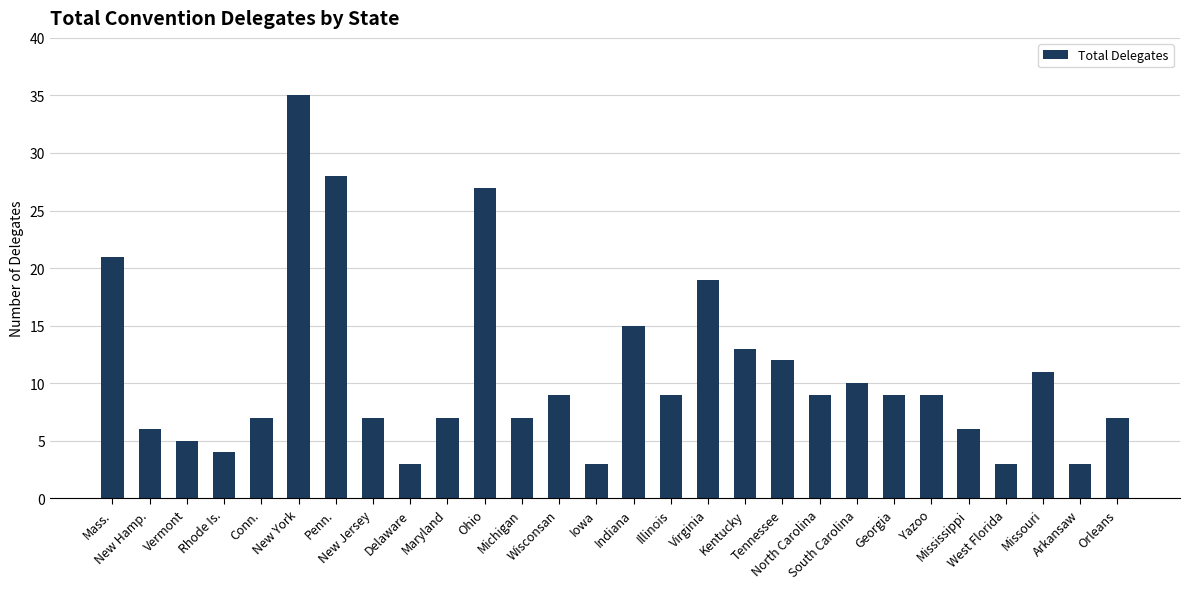

What is the label of the 23rd bar from the right?

New York